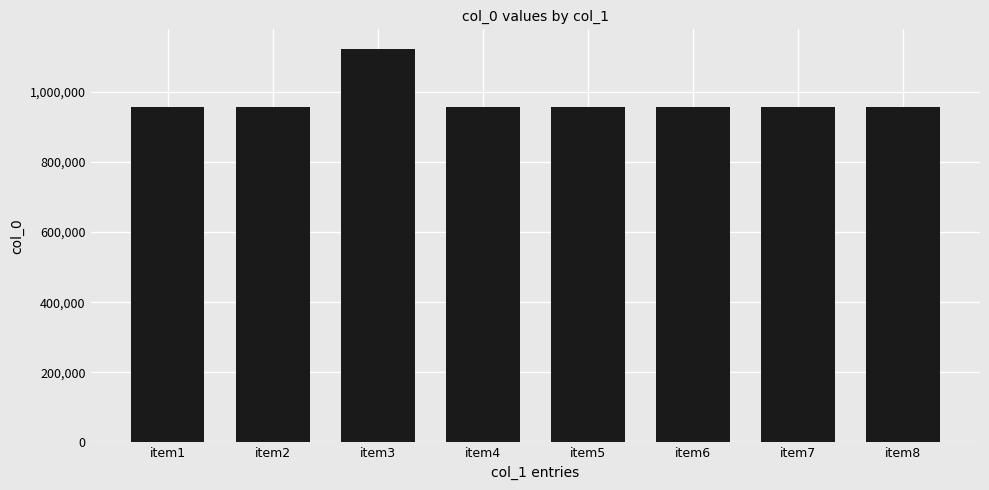

What is the approximate value at item5?

955769